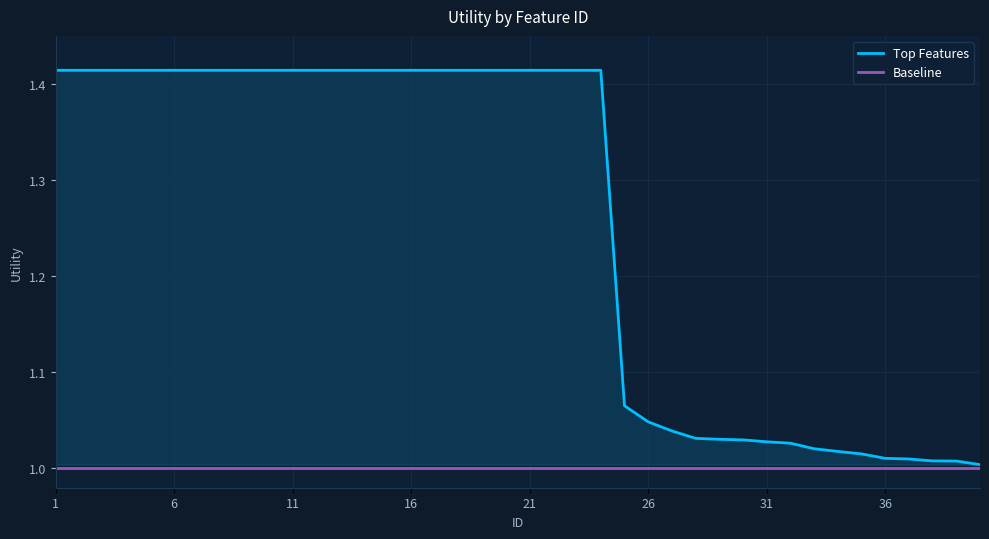

What is the spread (max minus min) of values at 18?

0.4